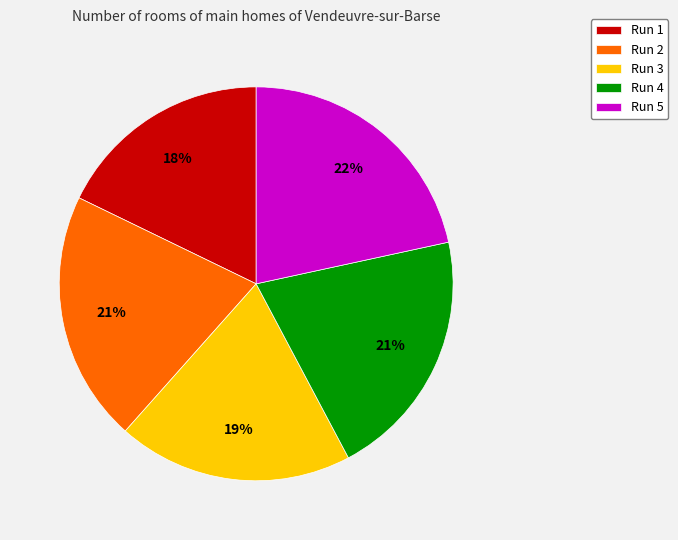

To the nearest percent, what is the combined percentage of Run 1 and Run 3?

37%